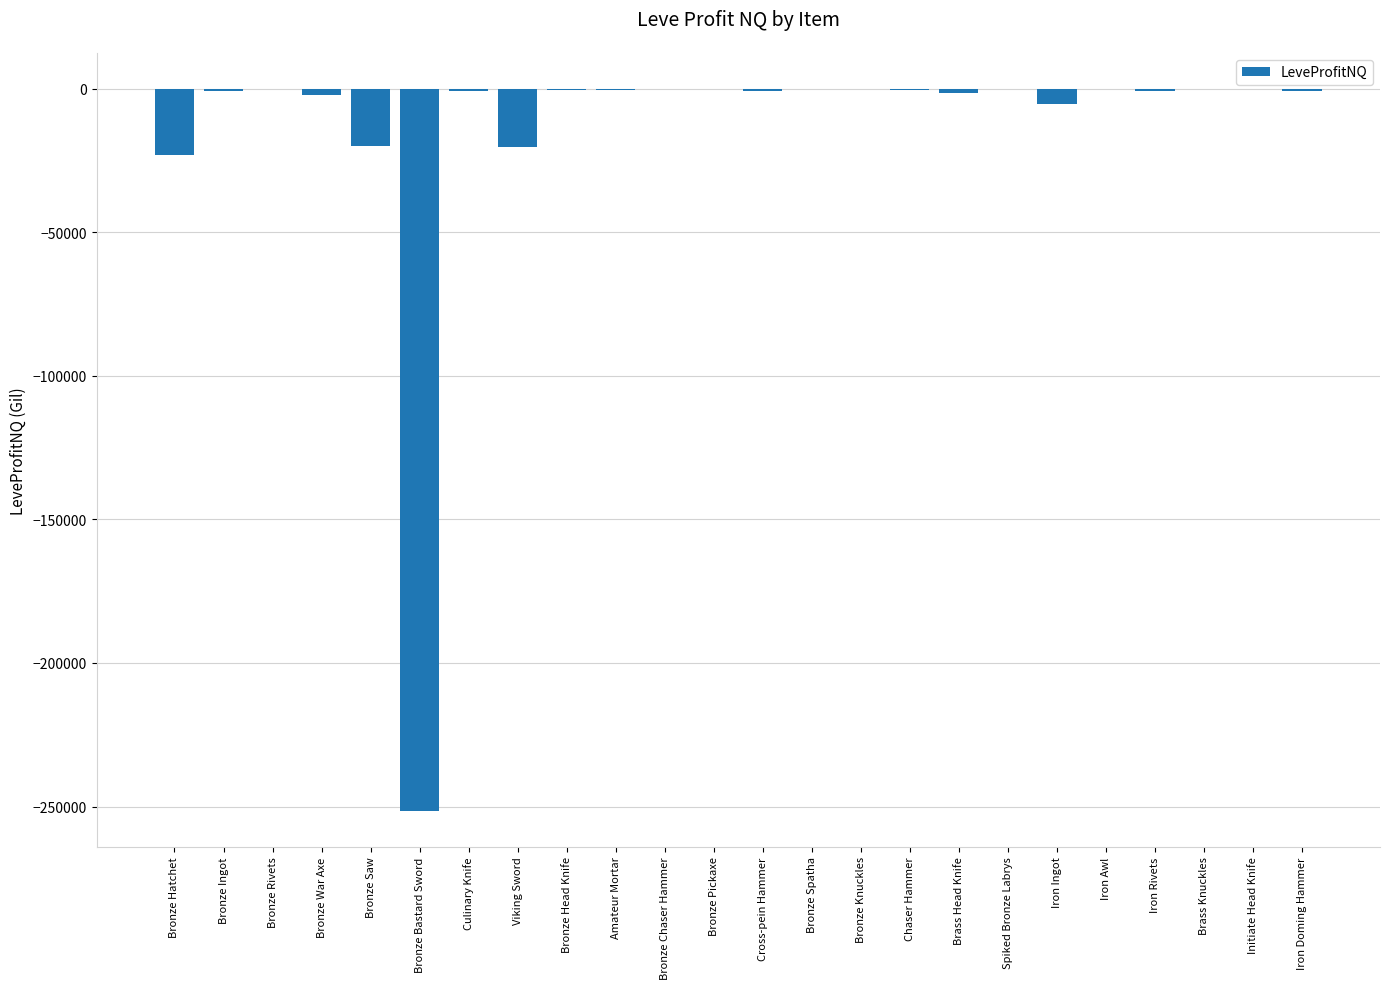

The chart shows a value of 105950.3 at Iron Awl. True or false?

False